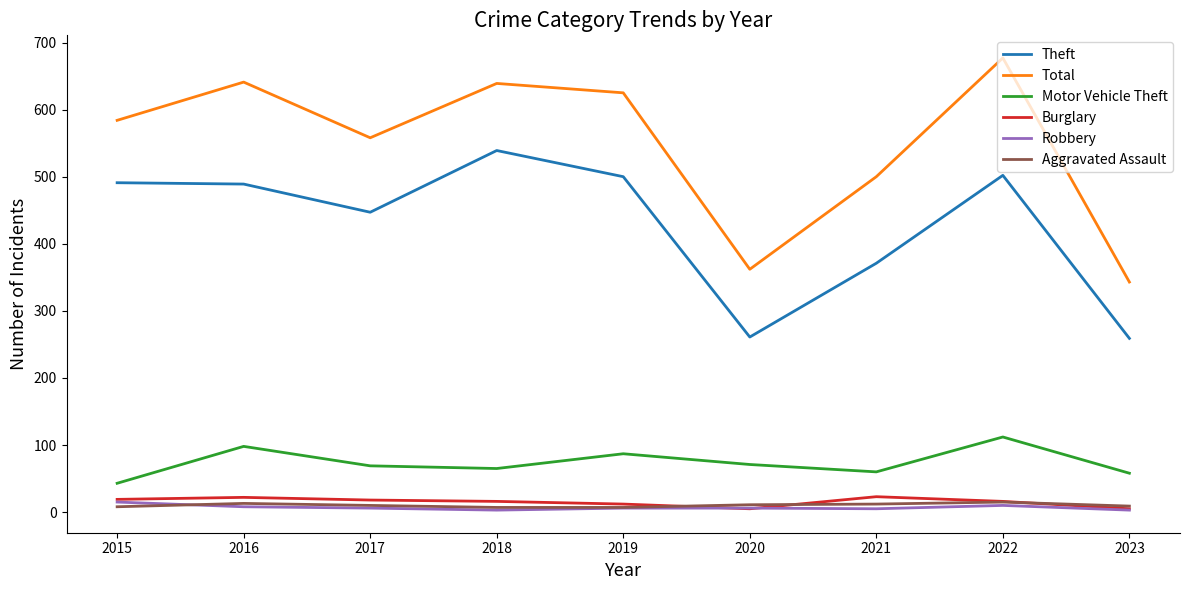

What is the smallest value displayed?

3